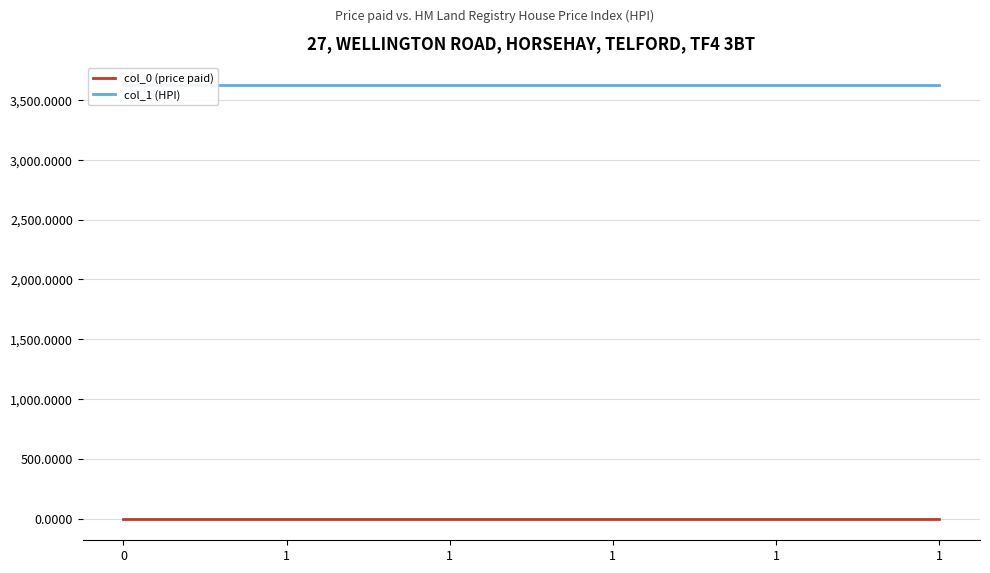

Is the value of col_1 (HPI) at 0 greater than the value of col_0 (price paid) at 1?

Yes